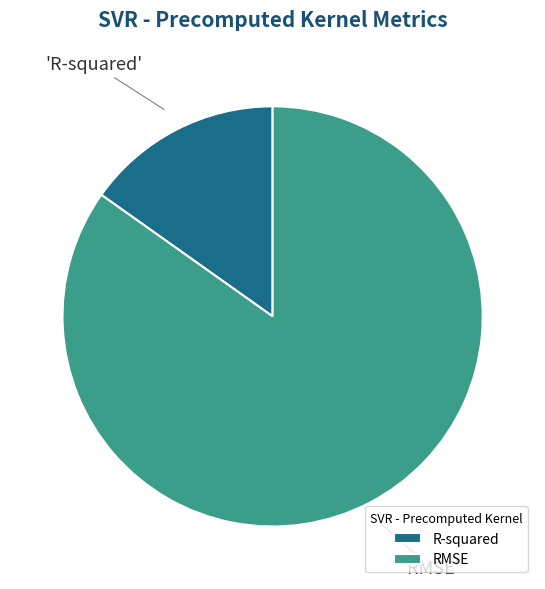

Between R-squared and RMSE, which is larger?

RMSE